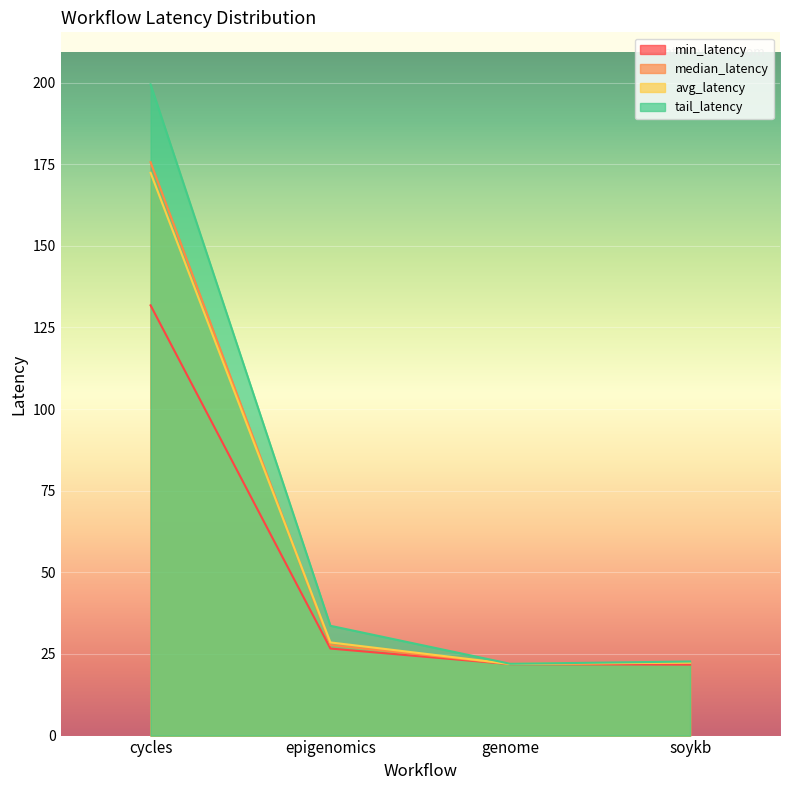

What is the label of the 1st point from the right?

soykb